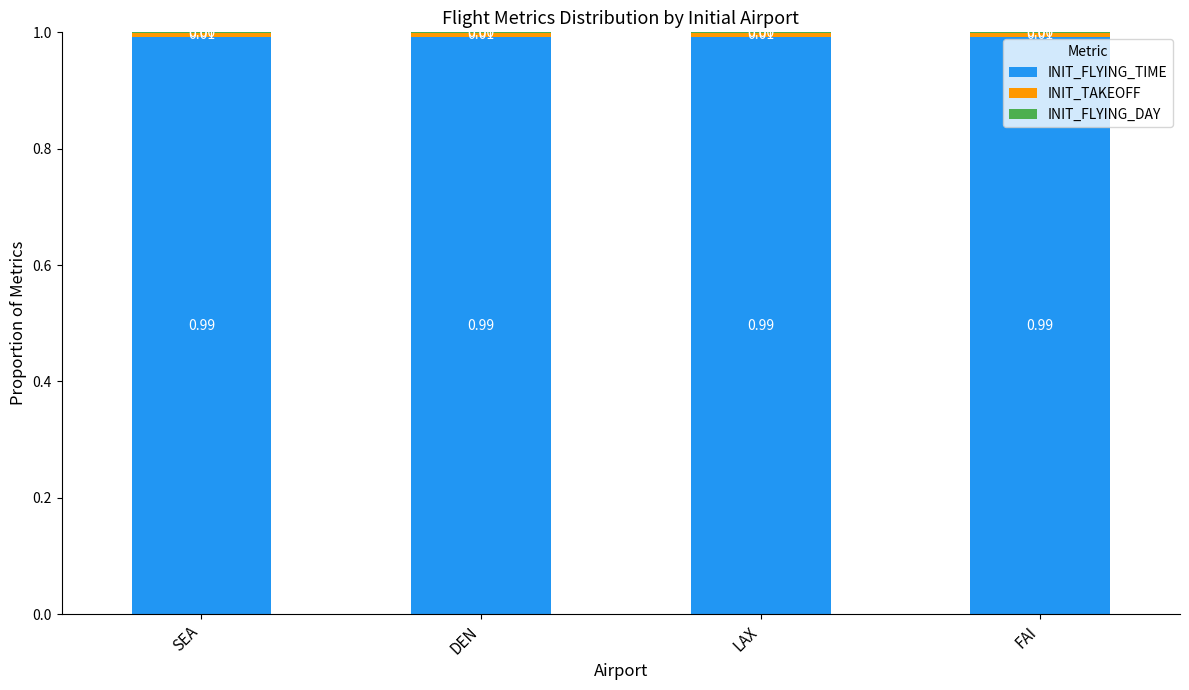

Are the bars grouped side by side (vs. stacked)?

No